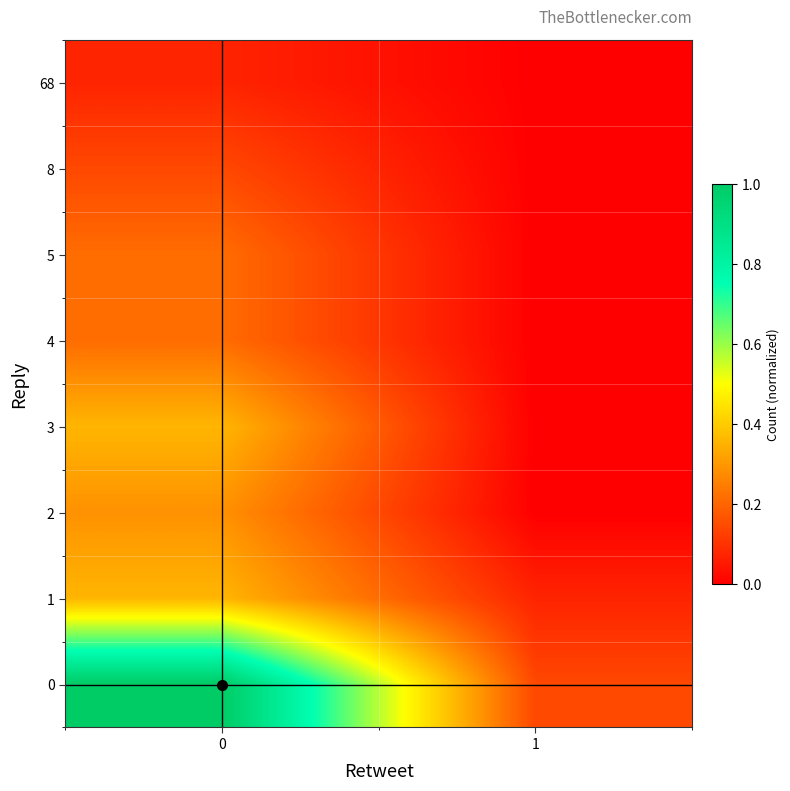

Reading left to right, list all the values displayed in this chart.

0: 0=1.0	1=0.1
1: 0=0.4	1=0.1
2: 0=0.3	1=0.0
3: 0=0.4	1=0.0
4: 0=0.2	1=0.0
5: 0=0.2	1=0.0
8: 0=0.1	1=0.0
68: 0=0.1	1=0.0